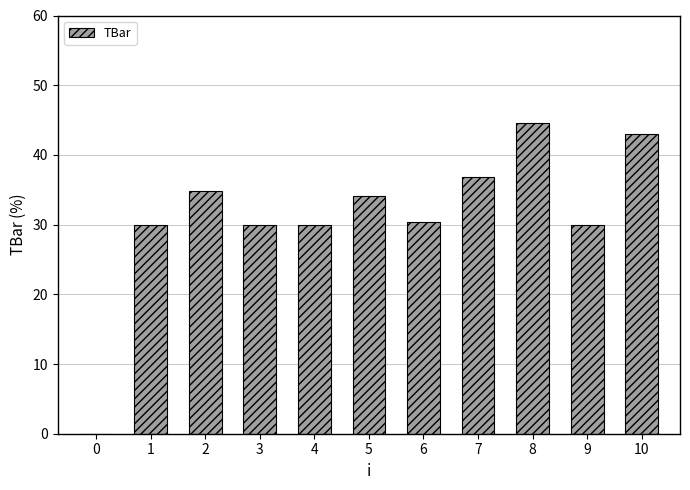

Are the bars grouped side by side (vs. stacked)?

No